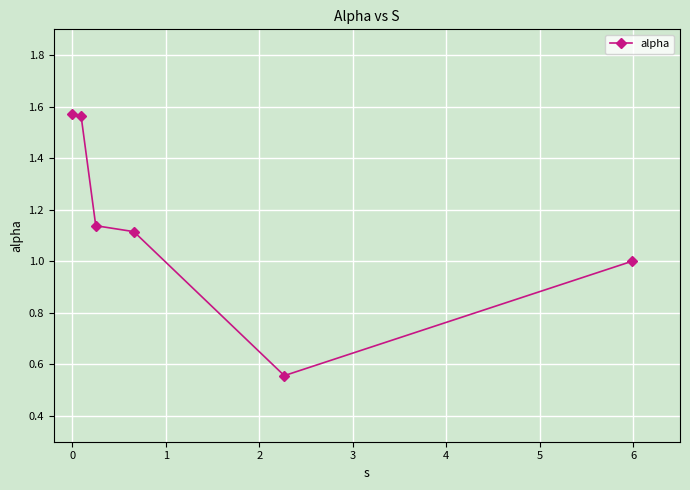

What is the average value?

1.2